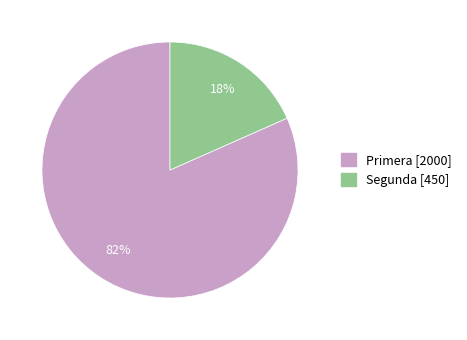

To the nearest percent, what is the combined percentage of Primera and Segunda?

100%